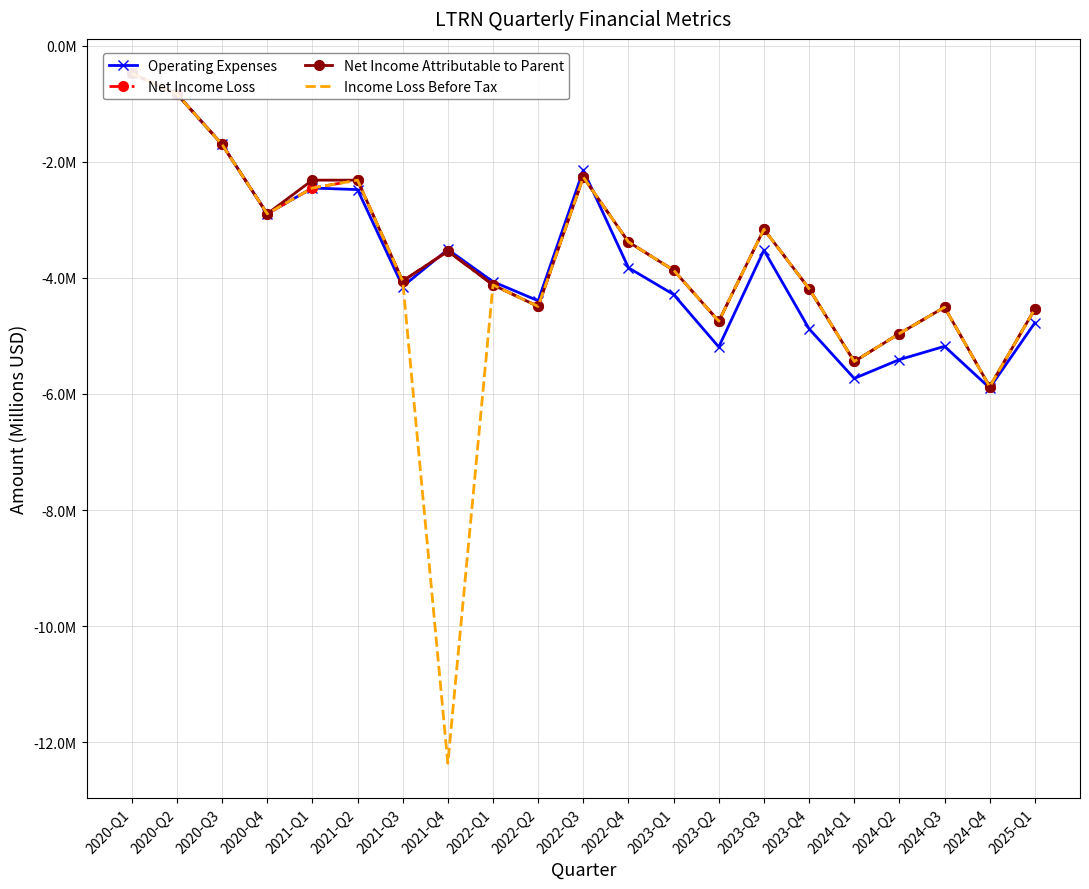

Reading right to left, what are all the values shown in this chart?

Operating Expenses: -4.8	-5.9	-5.2	-5.4	-5.7	-4.9	-3.5	-5.2	-4.3	-3.8	-2.1	-4.4	-4.1	-3.5	-4.1	-2.5	-2.5	-2.9	-1.7	-0.8	-0.5
Net Income Loss: -4.5	-5.9	-4.5	-5.0	-5.4	-4.2	-3.2	-4.7	-3.9	-3.4	-2.3	-4.5	-4.1	-3.5	-4.1	-2.3	-2.5	-2.9	-1.7	-0.8	-0.5
Net Income Attributable to Parent: -4.5	-5.9	-4.5	-5.0	-5.4	-4.2	-3.2	-4.7	-3.9	-3.4	-2.3	-4.5	-4.1	-3.5	-4.1	-2.3	-2.3	-2.9	-1.7	-0.8	-0.5
Income Loss Before Tax: -4.5	-5.9	-4.5	-5.0	-5.4	-4.2	-3.2	-4.7	-3.9	-3.4	-2.3	-4.5	-4.1	-12.4	-4.1	-2.3	-2.5	-2.9	-1.7	-0.8	-0.5